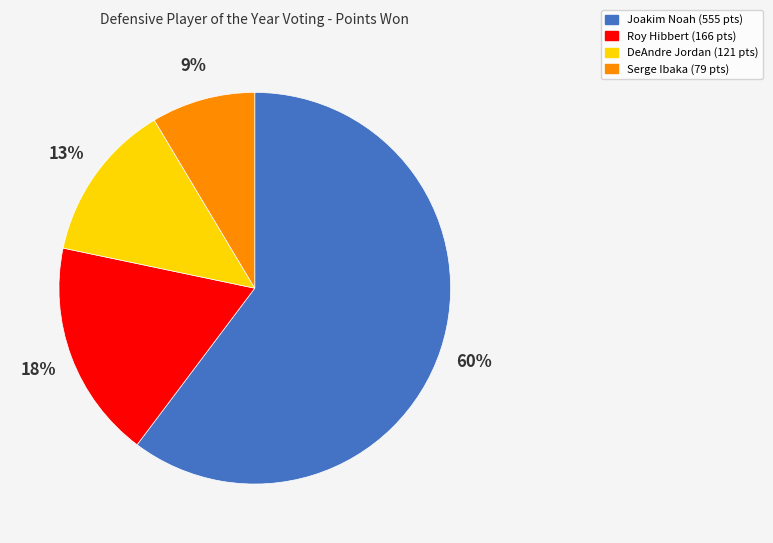

To the nearest percent, what is the average slice percentage?

25%